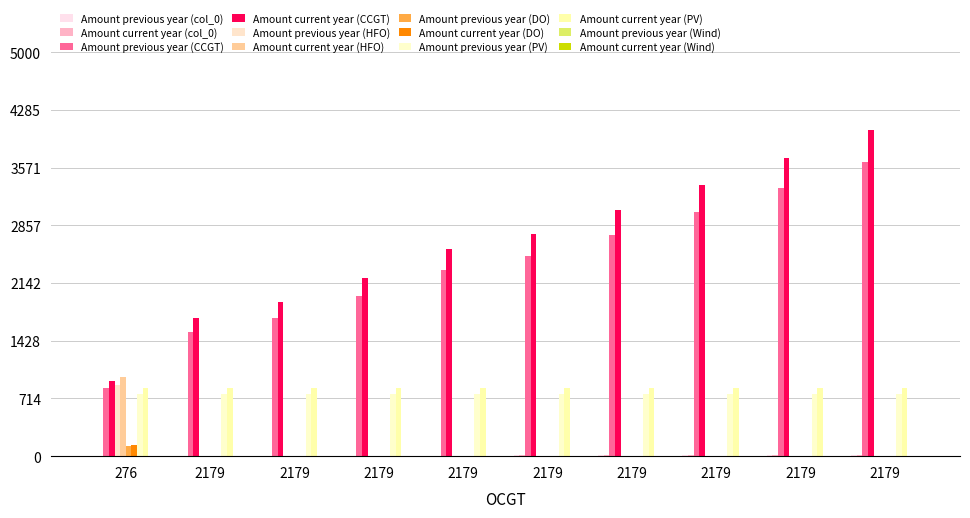

Count the number of data series in this chart.

10